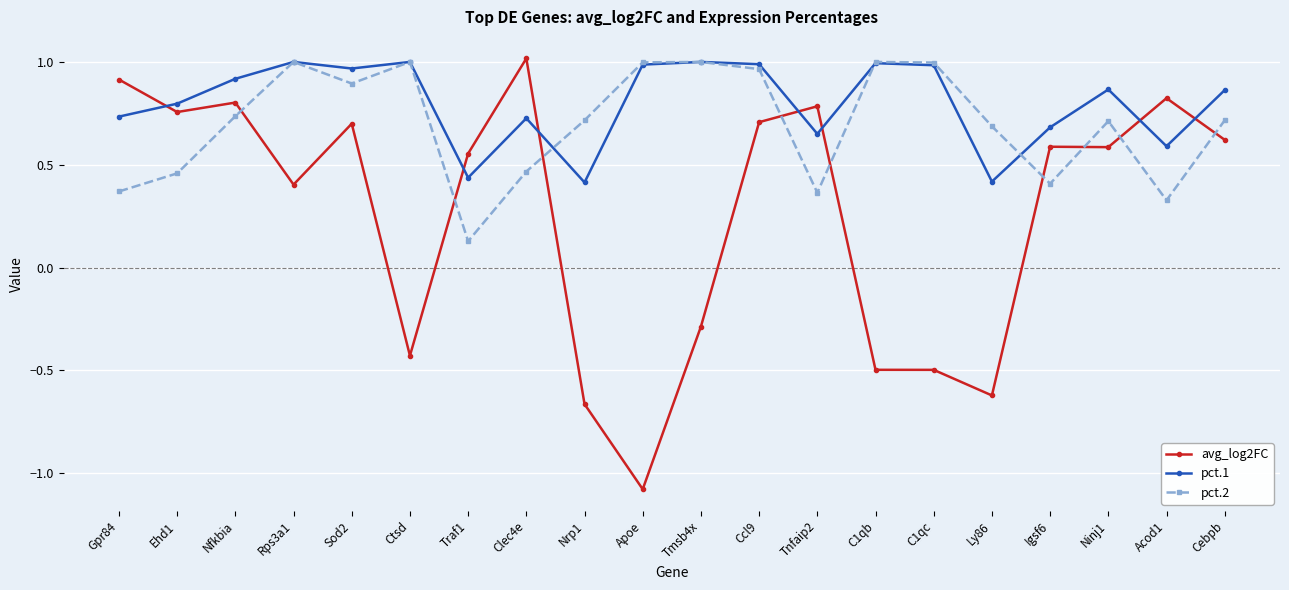

At which label is avg_log2FC closest to 0?

Tmsb4x